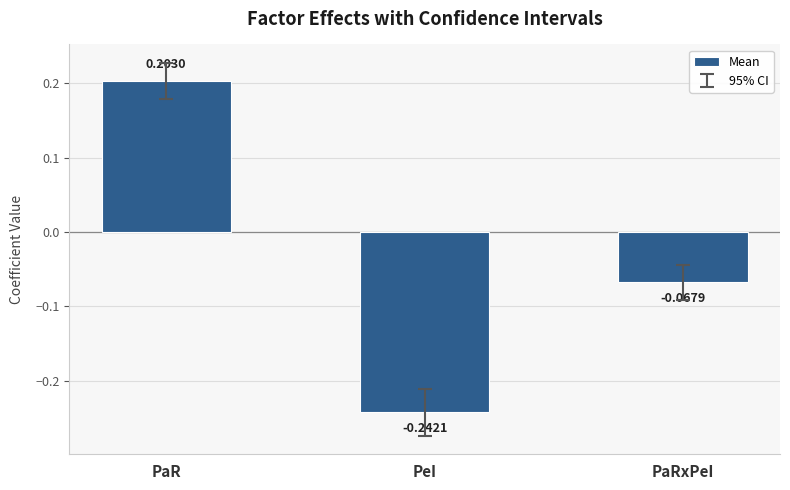

What is the label of the 1st bar from the right?

PaRxPeI